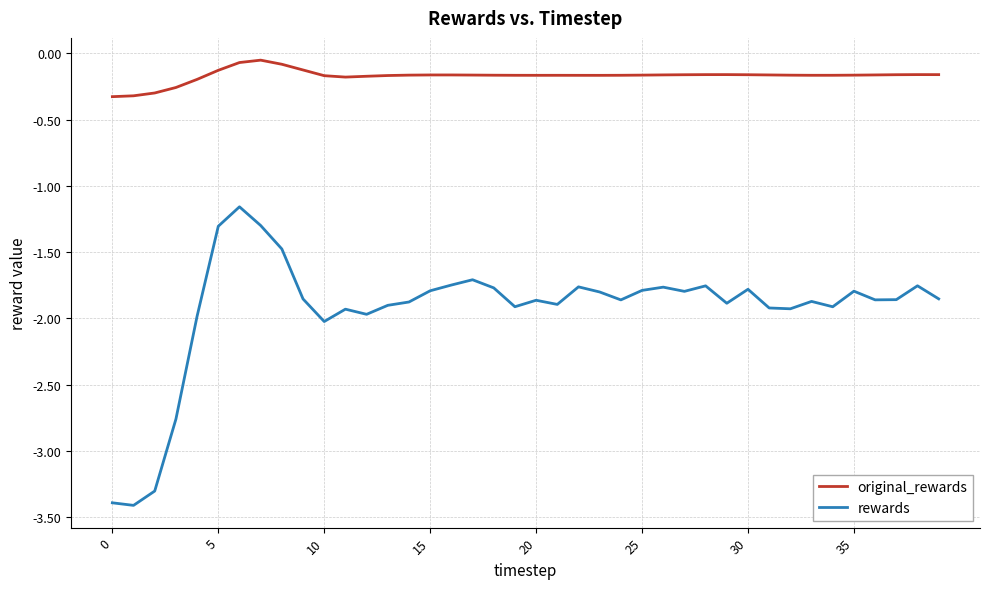

True or false: rewards and original_rewards intersect in this chart.

False